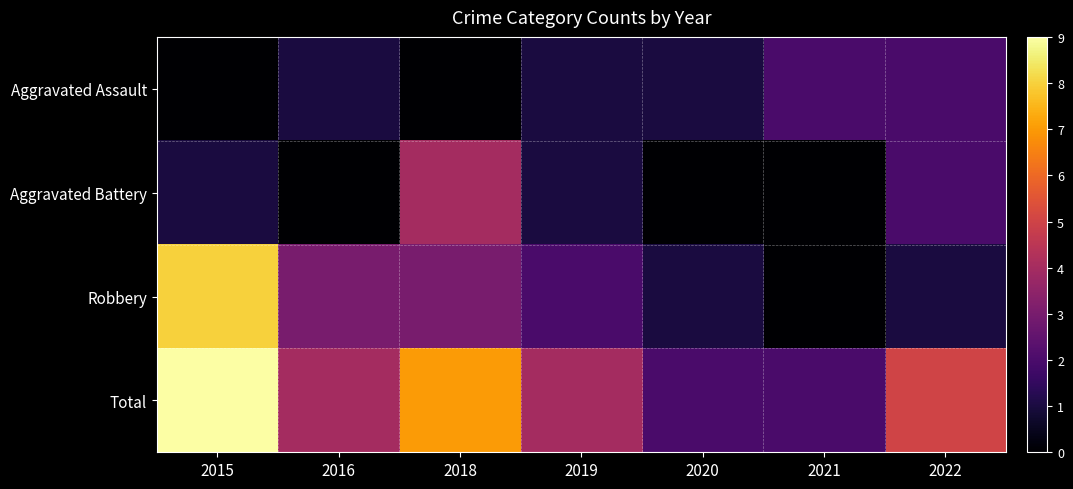

Which series has the widest spread of values?

Robbery